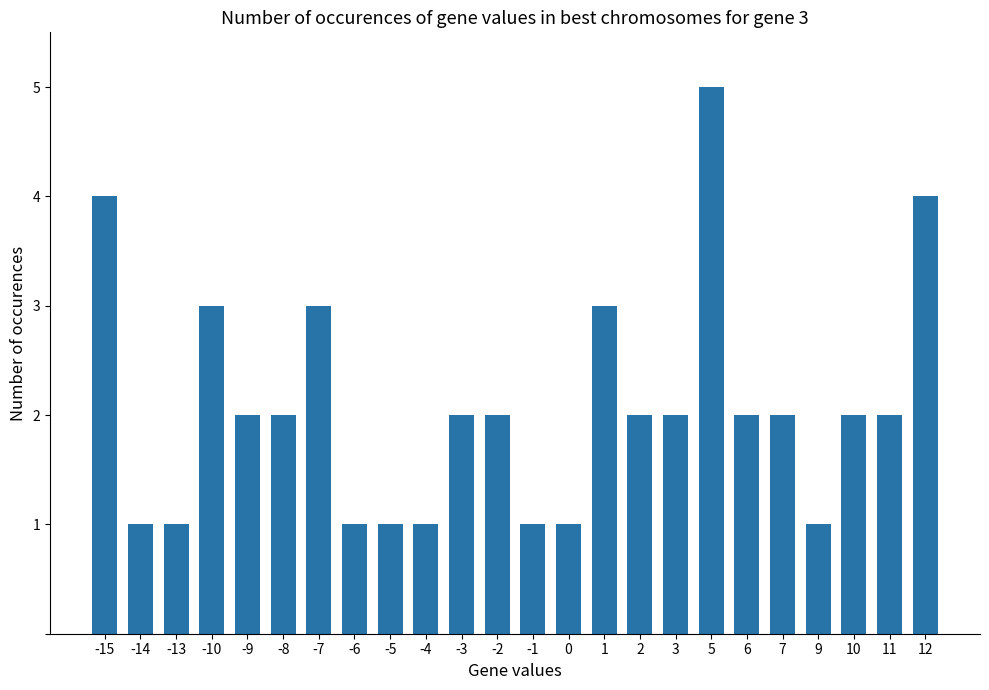

Which has a higher value, 5 or -6?

5